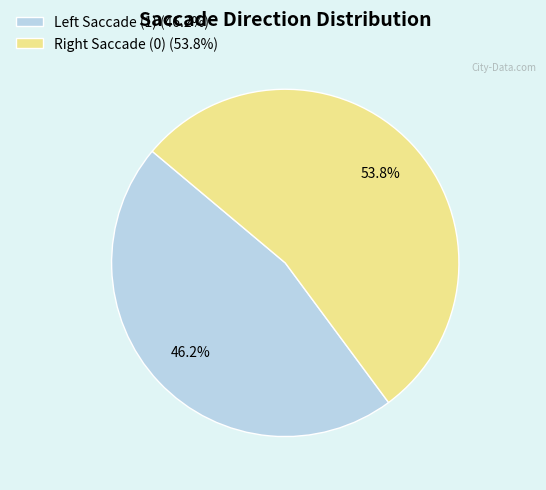

Count the number of slices in the pie.

2